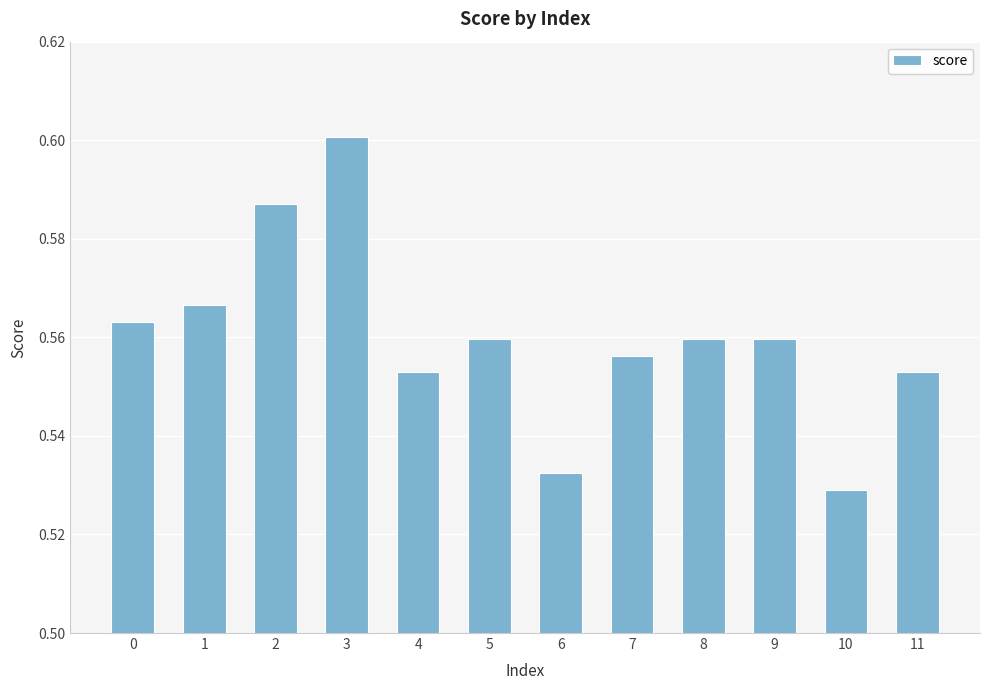

How many values are between 0 and 1?

12